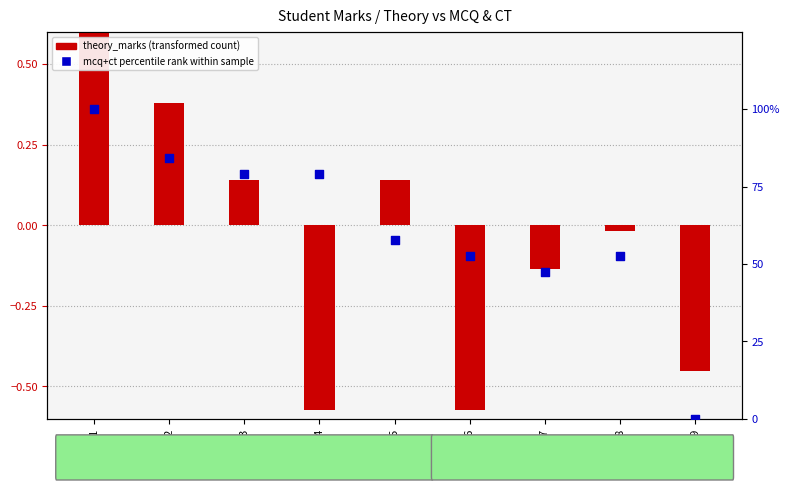

Which series has the largest total across all categories?

mcq+ct percentile rank